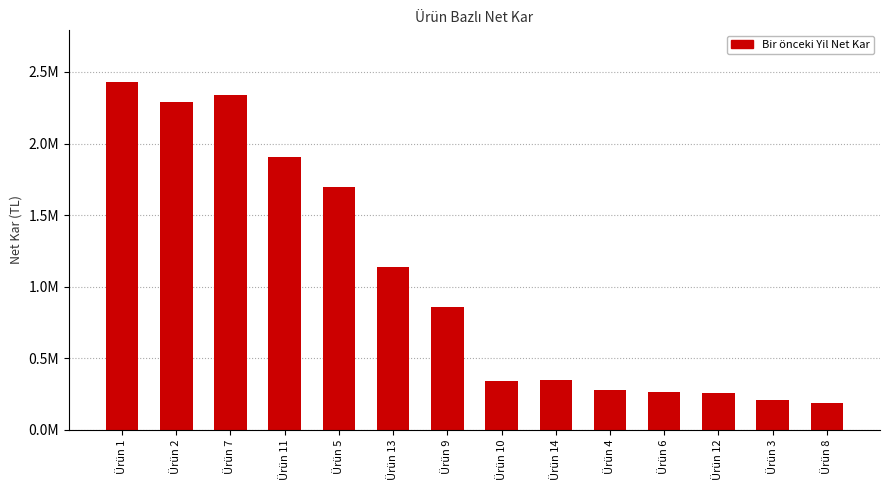

At which label does the data first exceed 860647?

Ürün 1